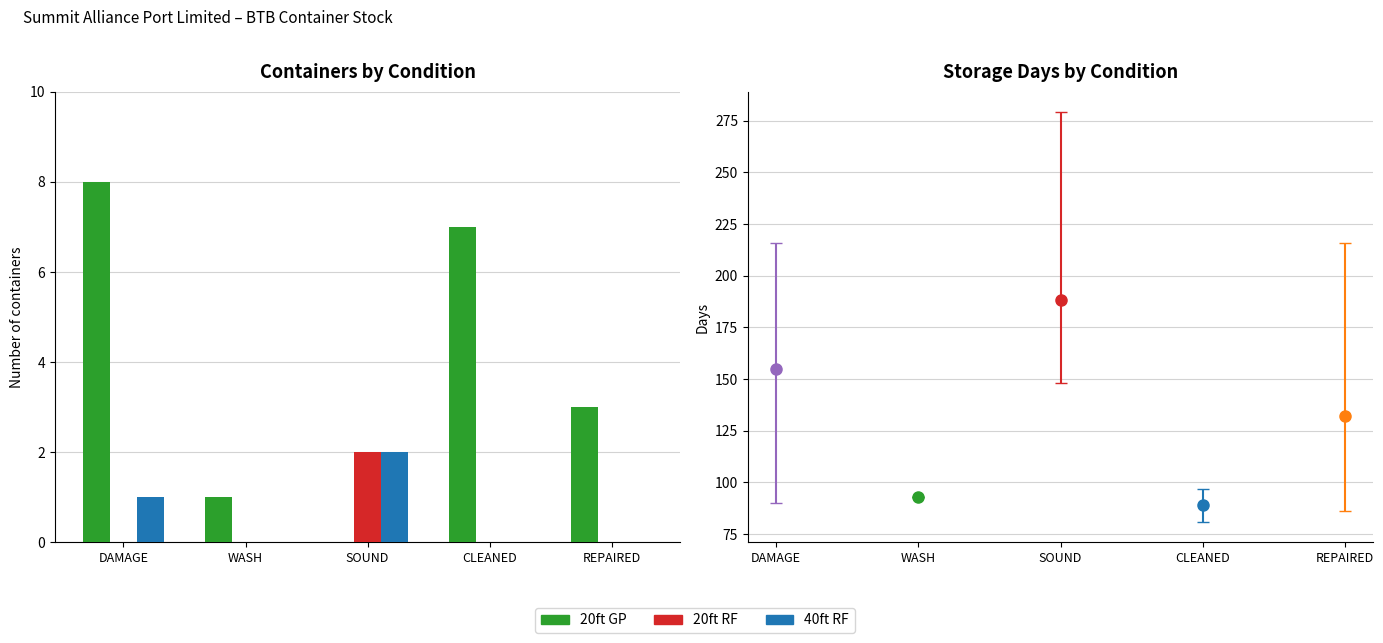

At which category does the chart reach its peak across all series?

DAMAGE